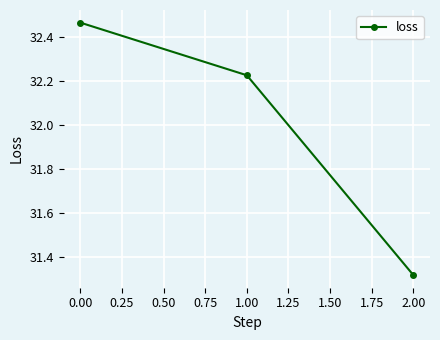

At which label is the value closest to 31?

2.00